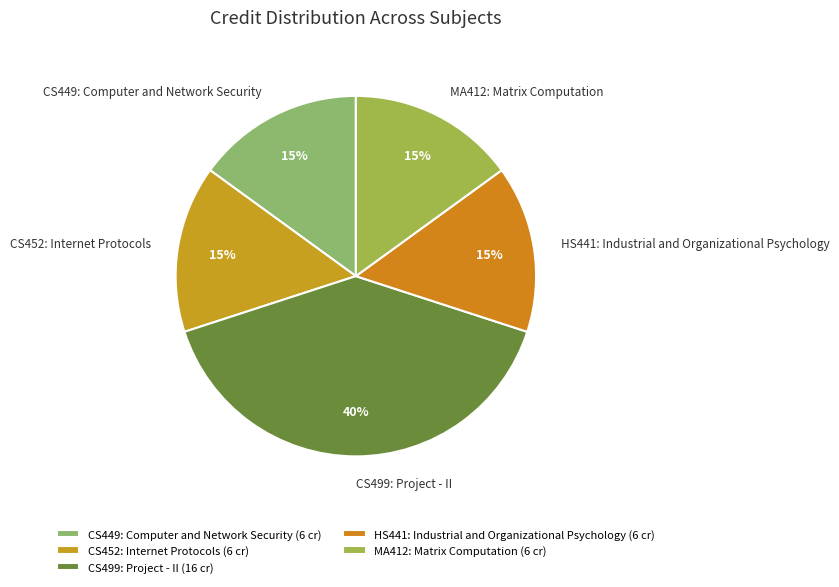

True or false: CS499: Project - II accounts for 45% of the total.

False